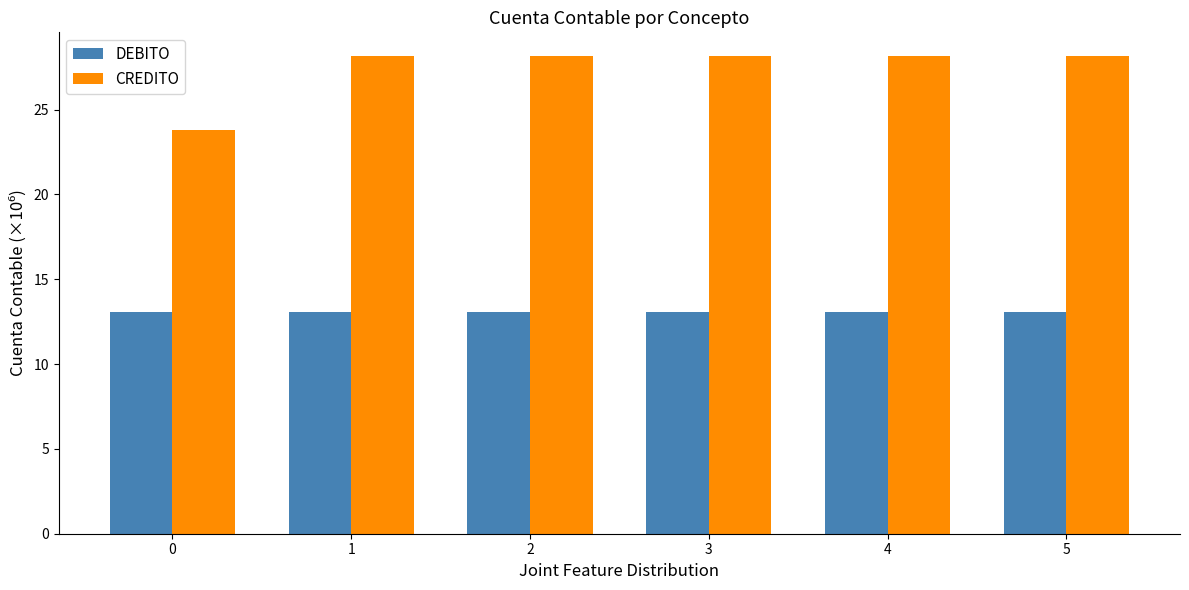

Reading left to right, extract all data points from this chart.

DEBITO: 13.1	13.1	13.1	13.1	13.1	13.1
CREDITO: 23.8	28.2	28.2	28.2	28.2	28.2